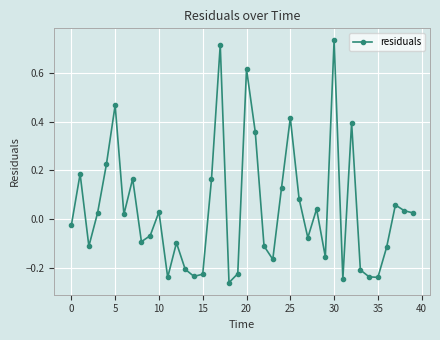

What is the difference between the maximum and minimum values?

1.0